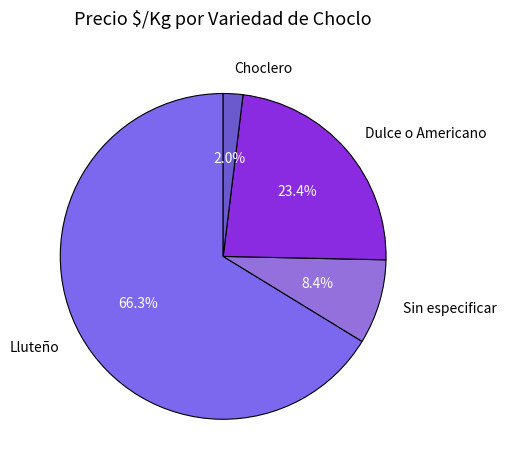

Count the number of slices in the pie.

4